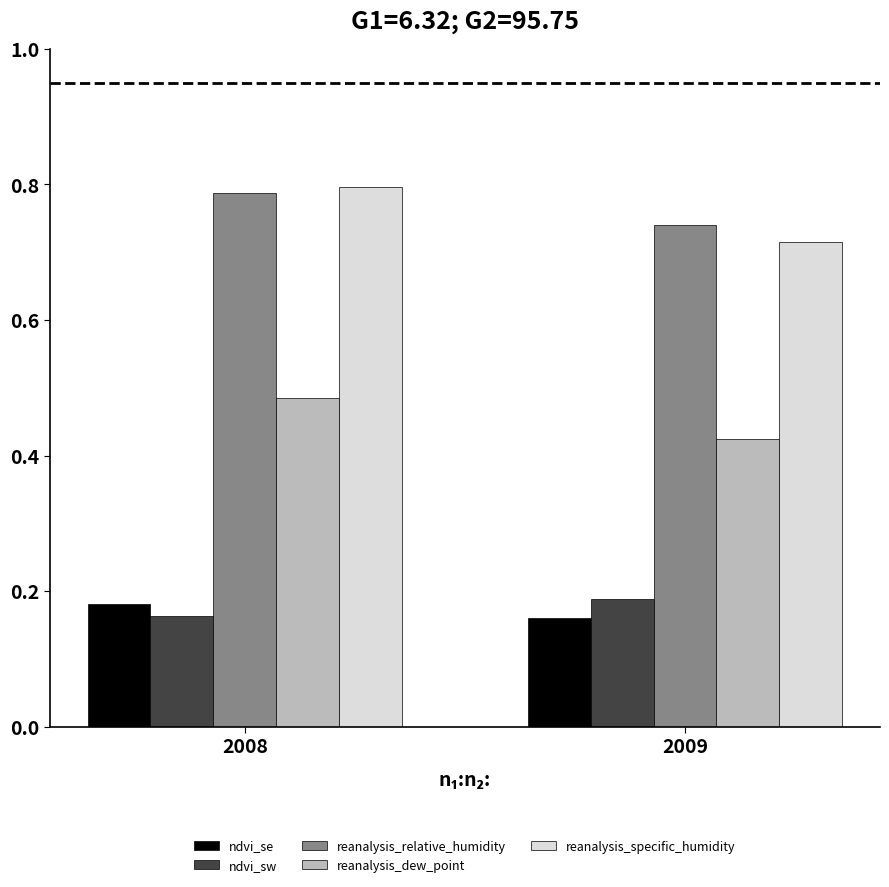

What is the sum of all ndvi_se values?

0.3